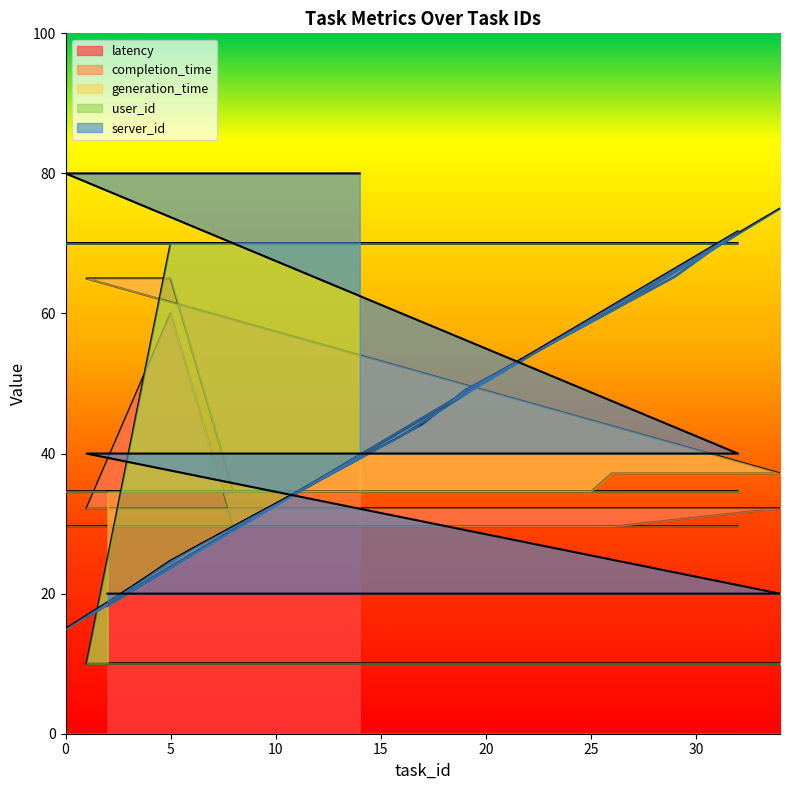

Count the number of categories in the chart.

20